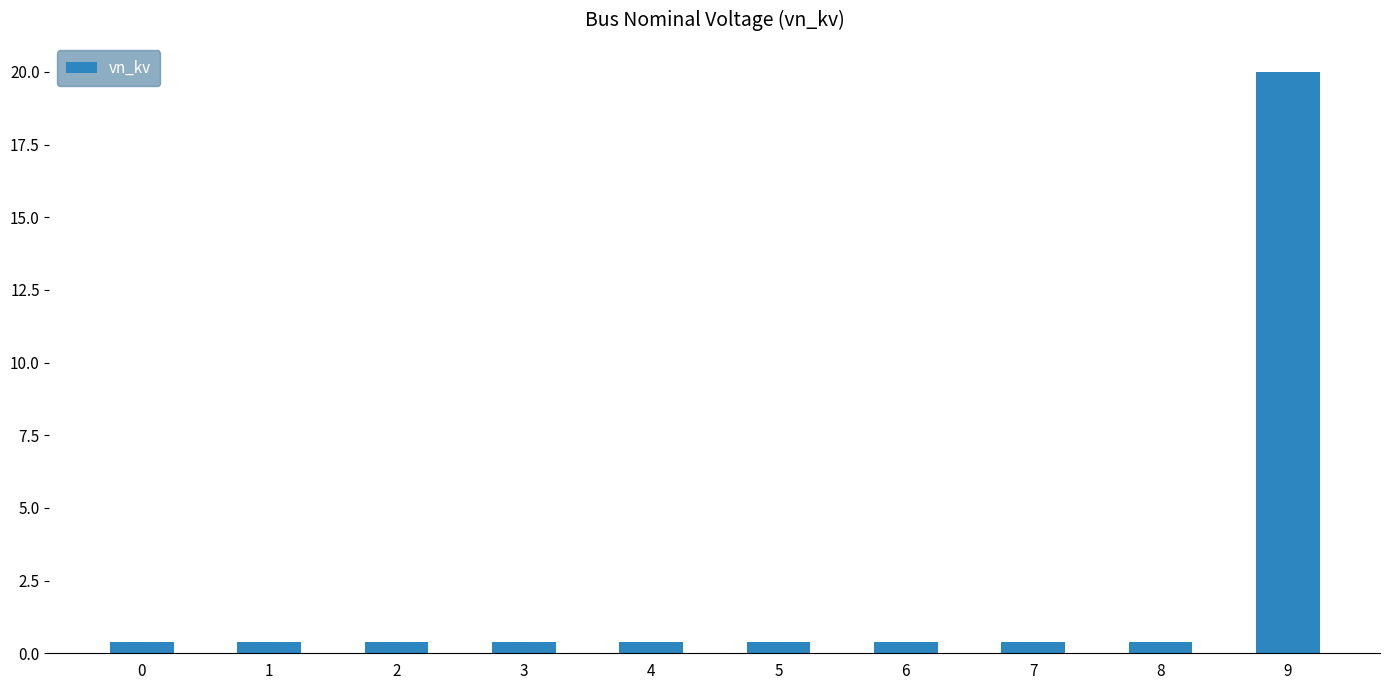

What is the maximum value shown in the chart?

20.0